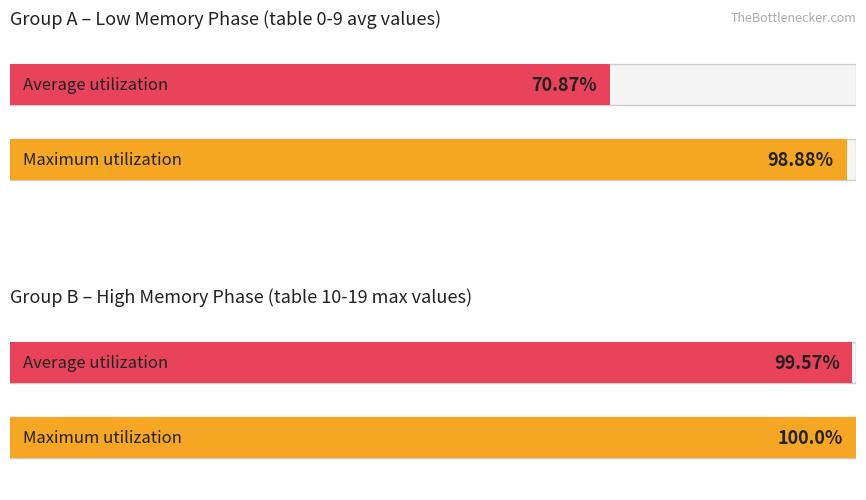

Rank the series by their average value, from lowest to highest.

Average utilization, Maximum utilization